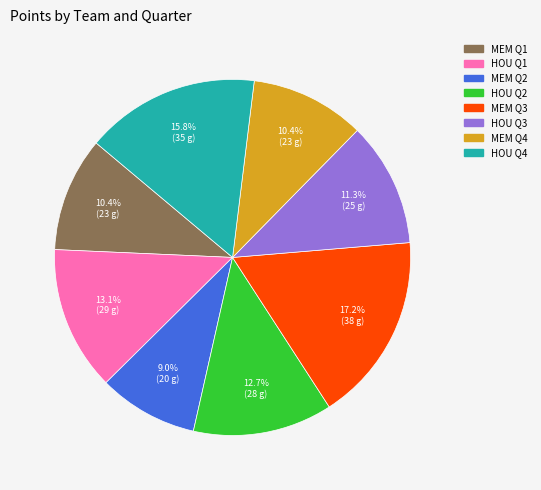

What is the largest slice in the pie chart?

MEM Q3